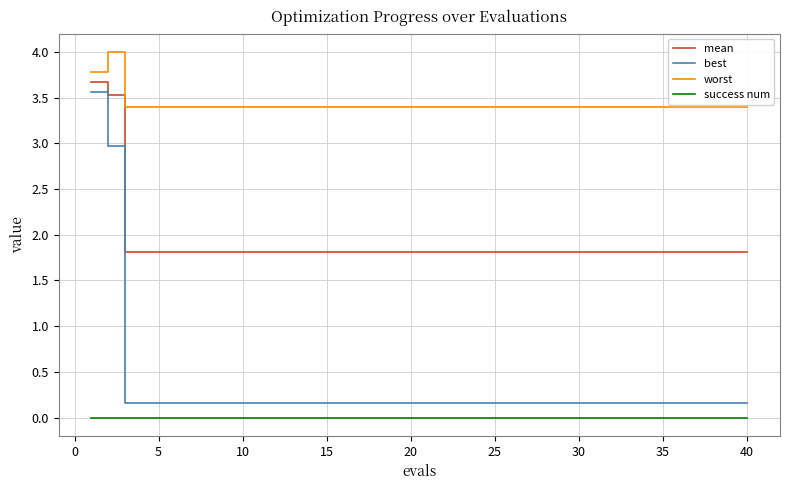

True or false: best and mean intersect in this chart.

False